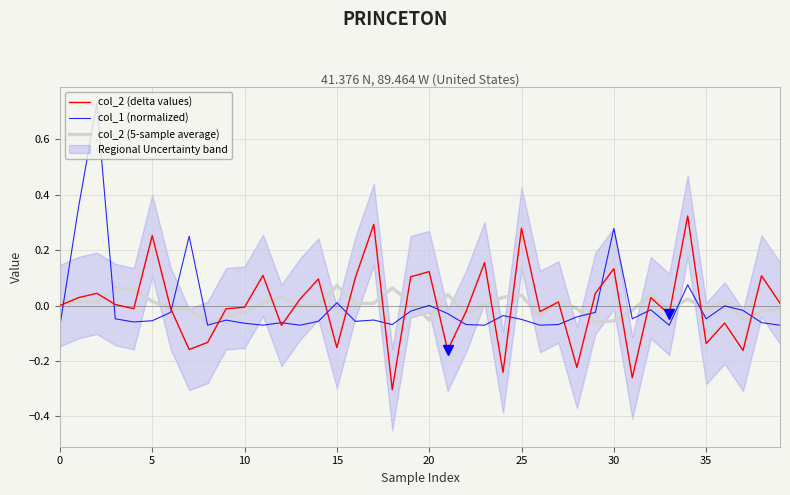

List the series in order of their overall mean, lowest first.

col_1 (normalized), col_2 (5-sample average), col_2 (delta values)